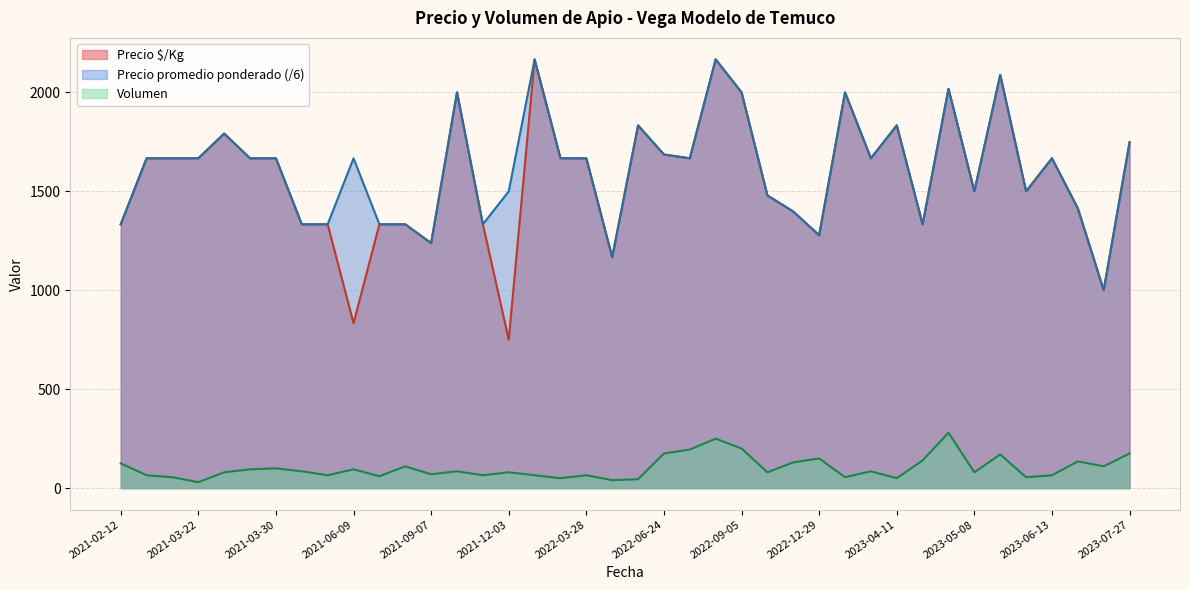

Does the chart have visible grid lines?

Yes